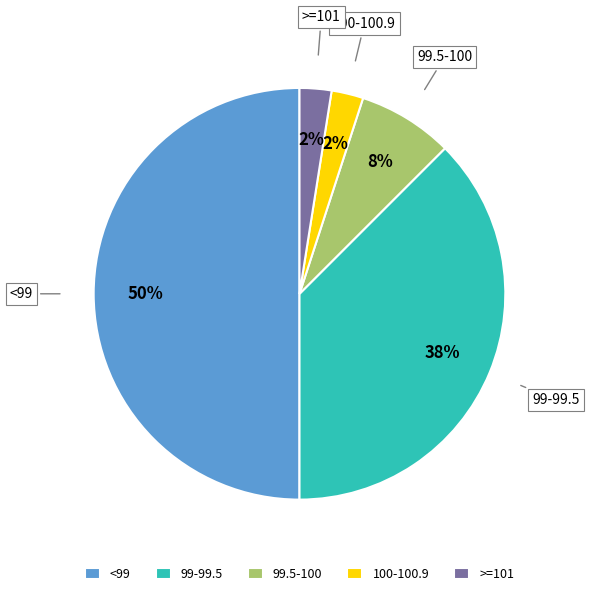

To the nearest percent, what is the difference between the largest and smallest slice percentages?

48%